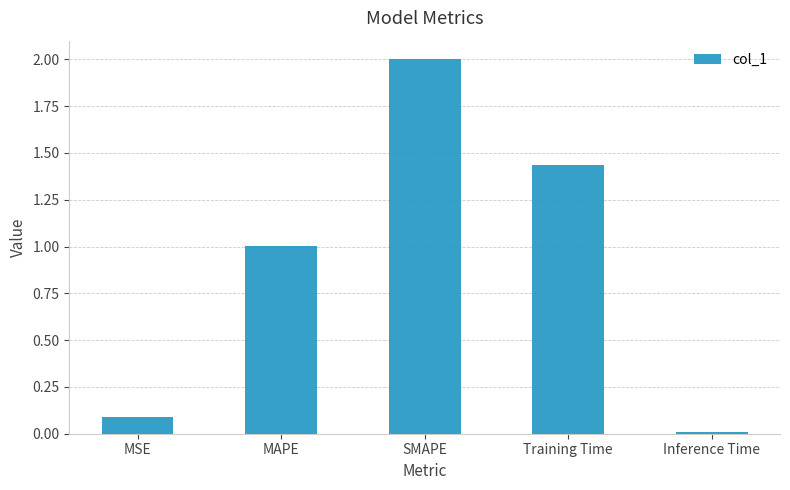

What is the approximate value at MSE?

0.1